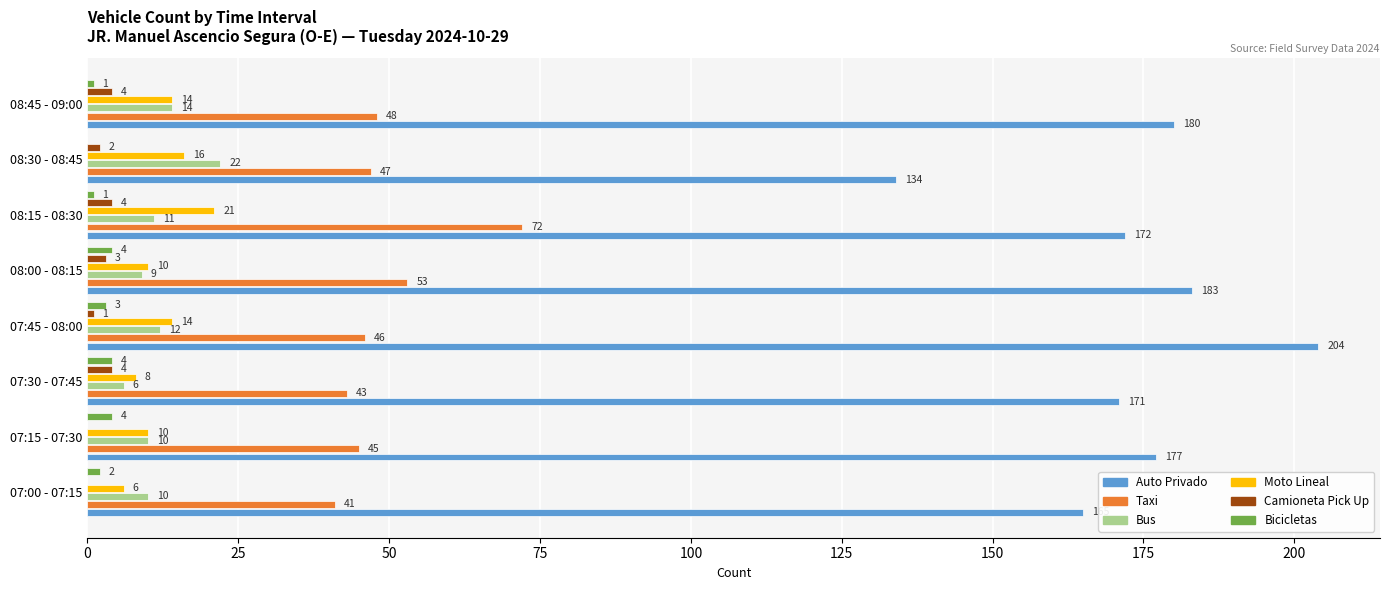

What are all the series names shown in the legend?

Auto Privado, Taxi, Bus, Moto Lineal, Camioneta Pick Up, Bicicletas